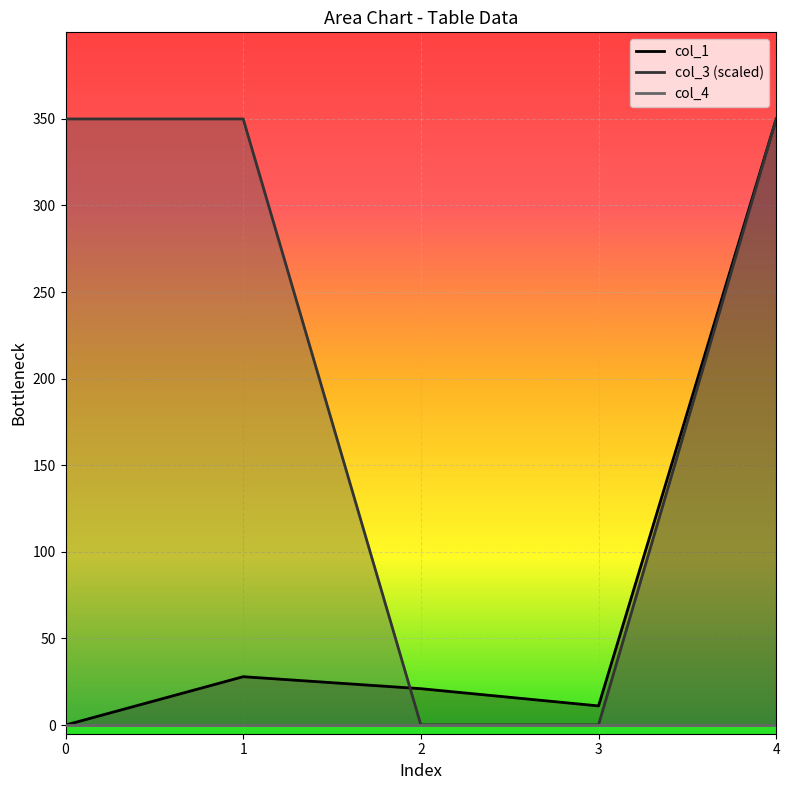

At which category is the sum across all series the highest?

4